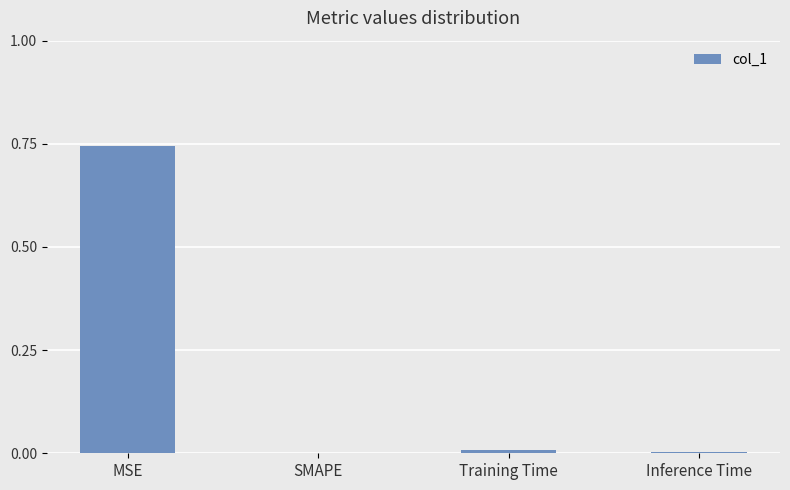

At which category does the chart reach its peak across all series?

MSE